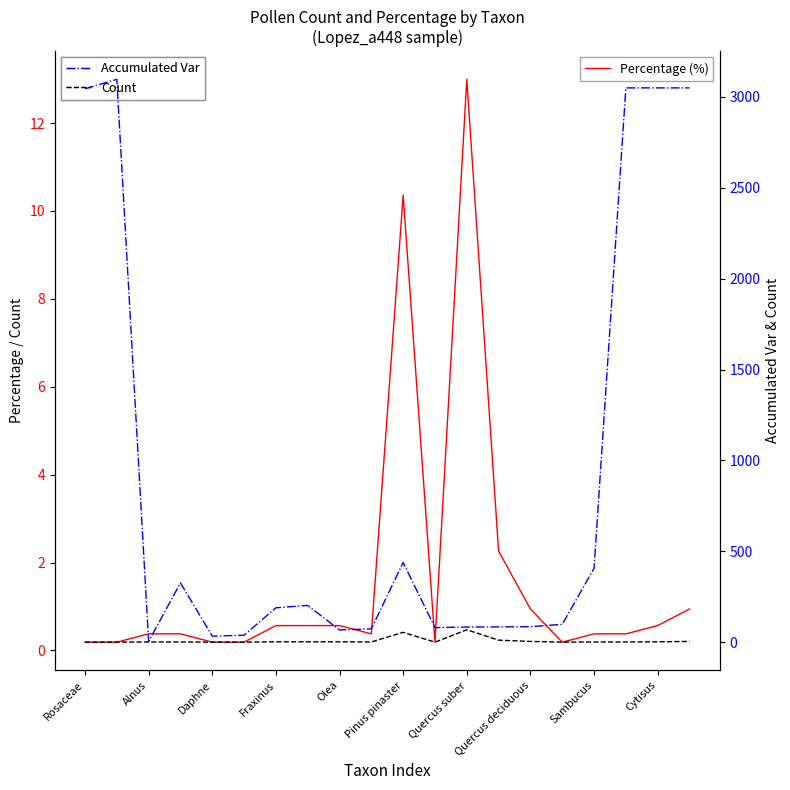

What is the value of the Percentage (%) point at the 14th from the left?

2.3